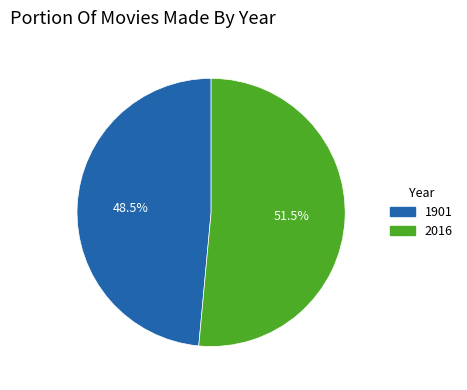

Rank the categories by value from lowest to highest.

1901, 2016